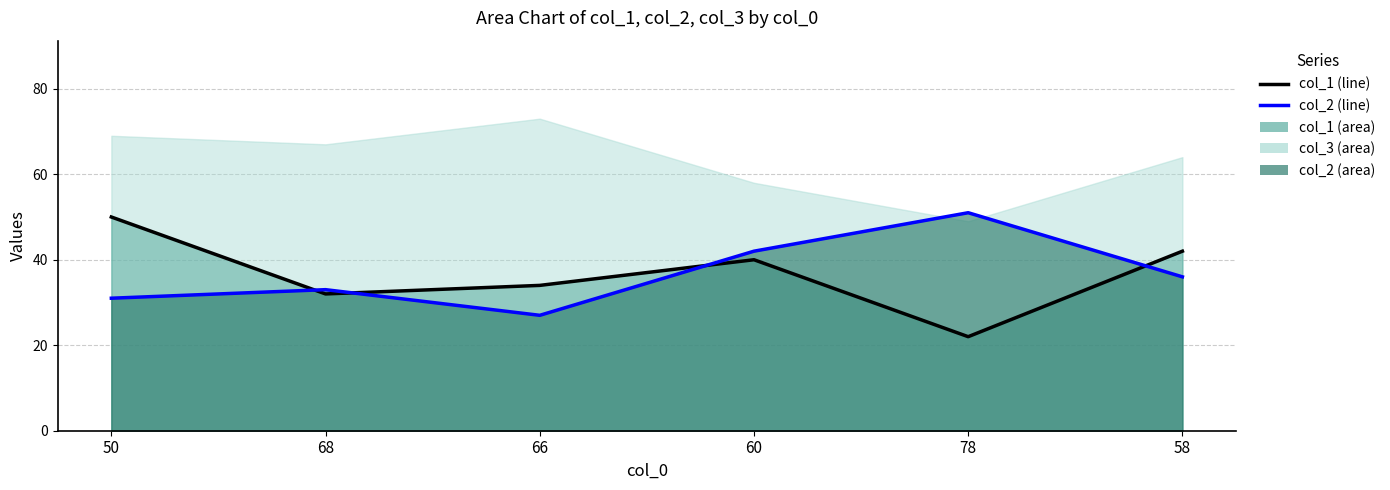

At which category is the sum across all series the highest?

60